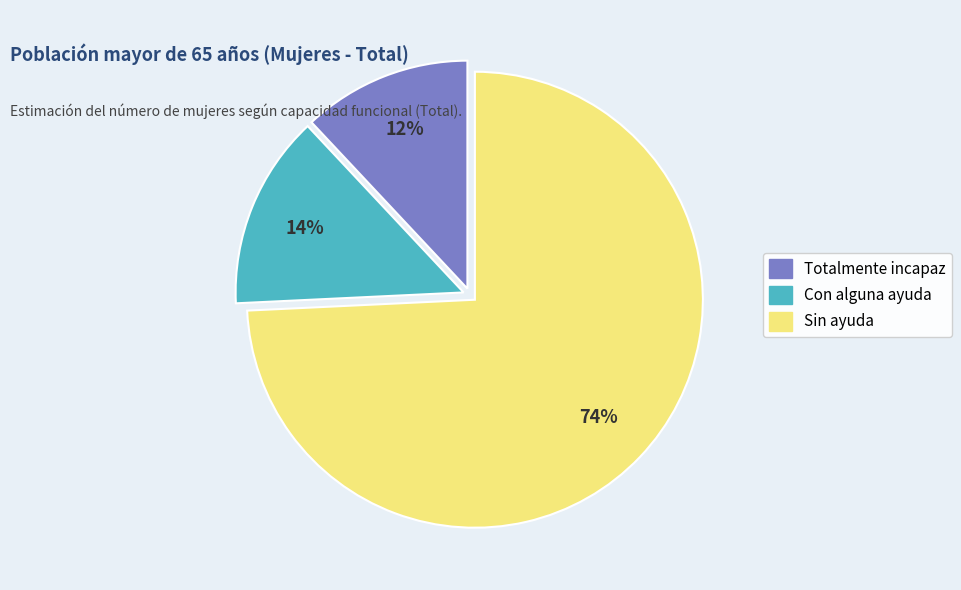

To the nearest percent, what portion does Sin ayuda represent?

74%